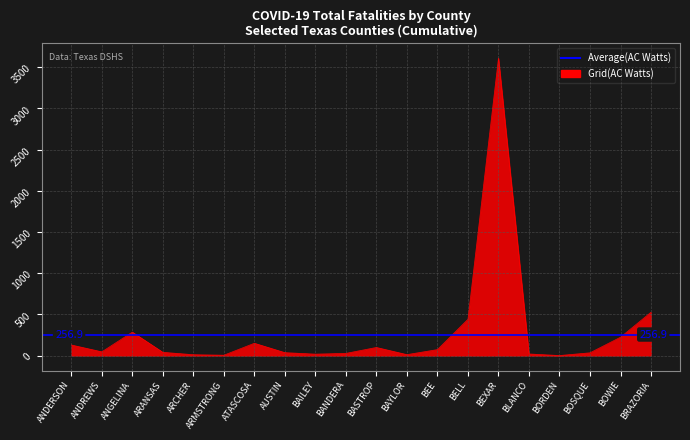

What is the difference between the second highest and second lowest values?

521